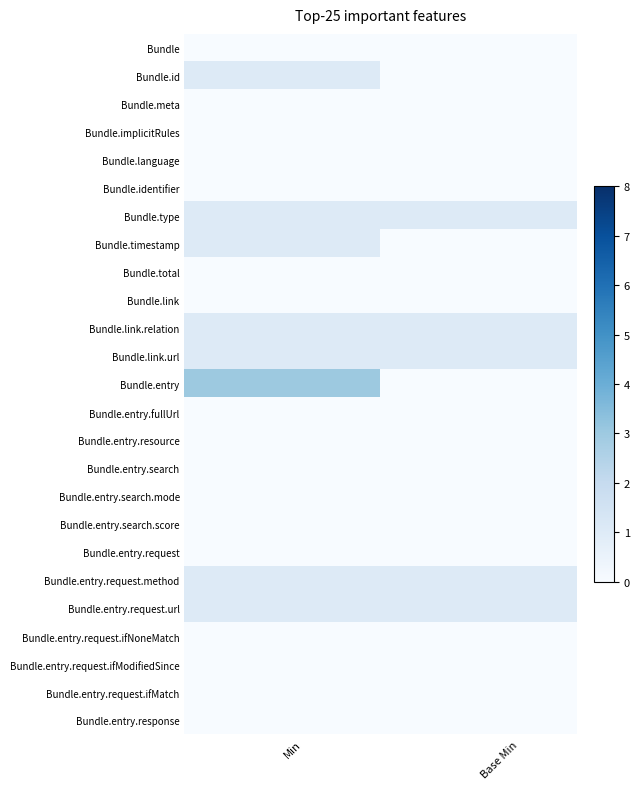

How many categories are shown in the chart?

2